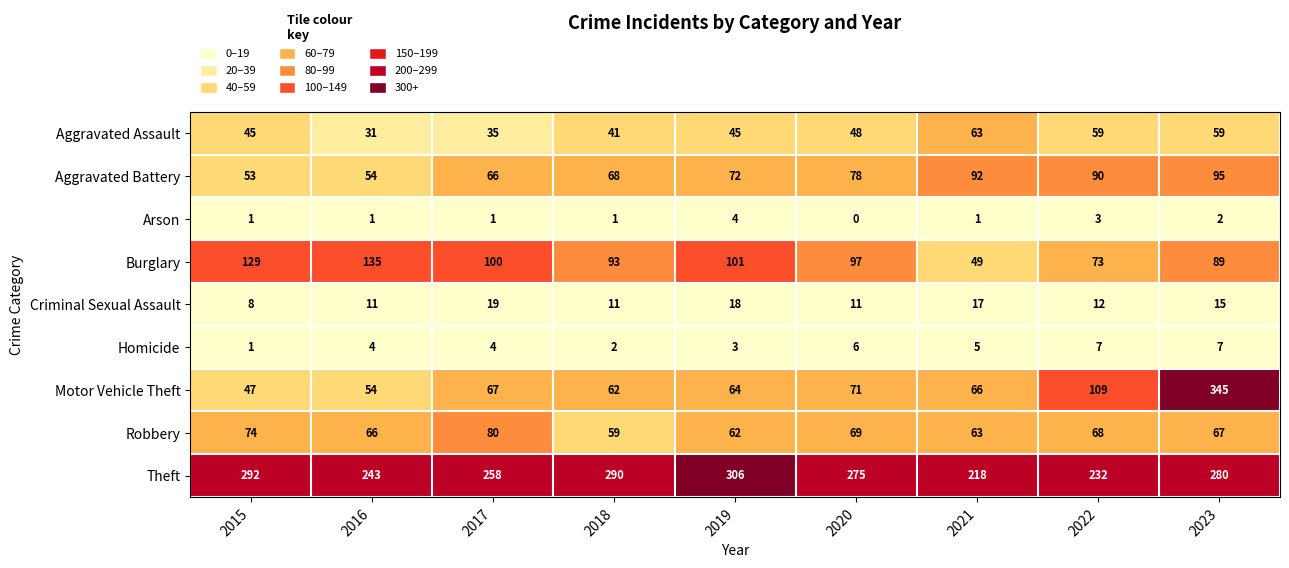

Is it true that Motor Vehicle Theft equals 71 at 2020?

True